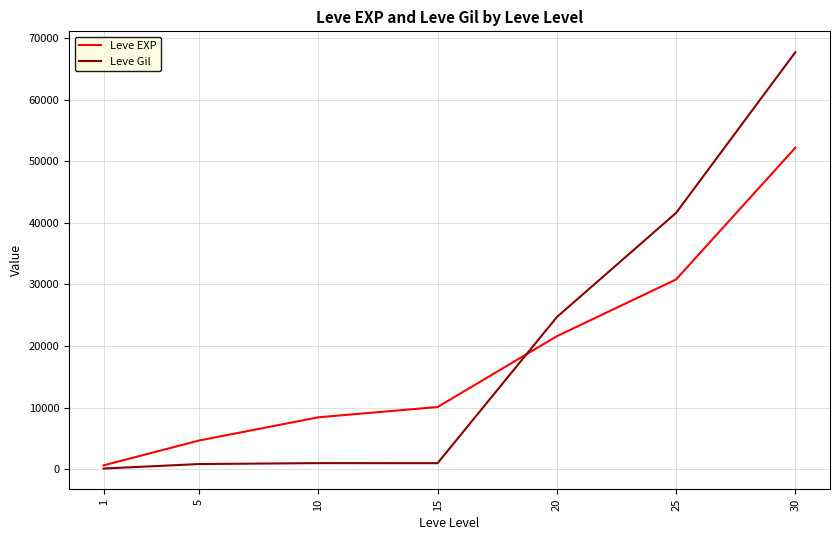

At which label does Leve EXP reach its minimum?

1